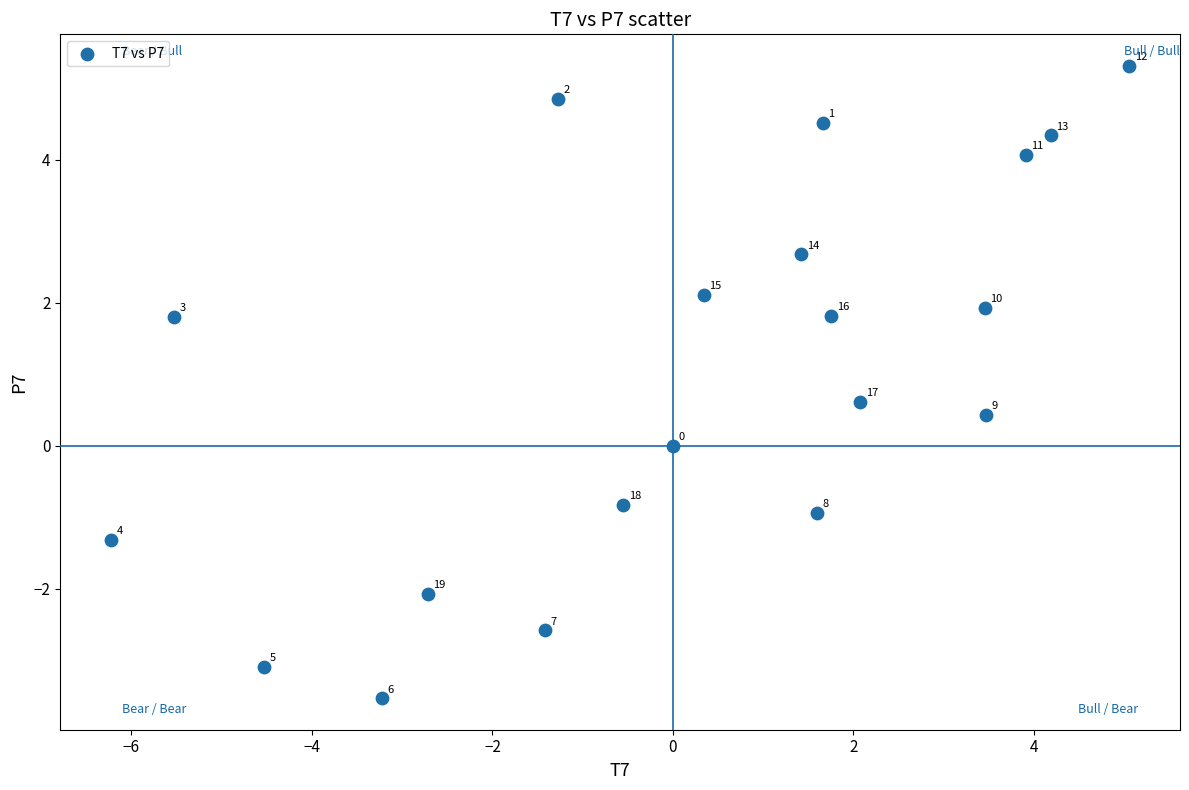

What is the range of Y values (max minus min)?

8.8